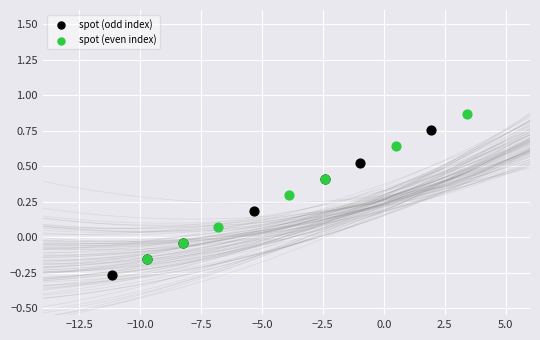

Which series contains the highest Y value?

spot (even index)